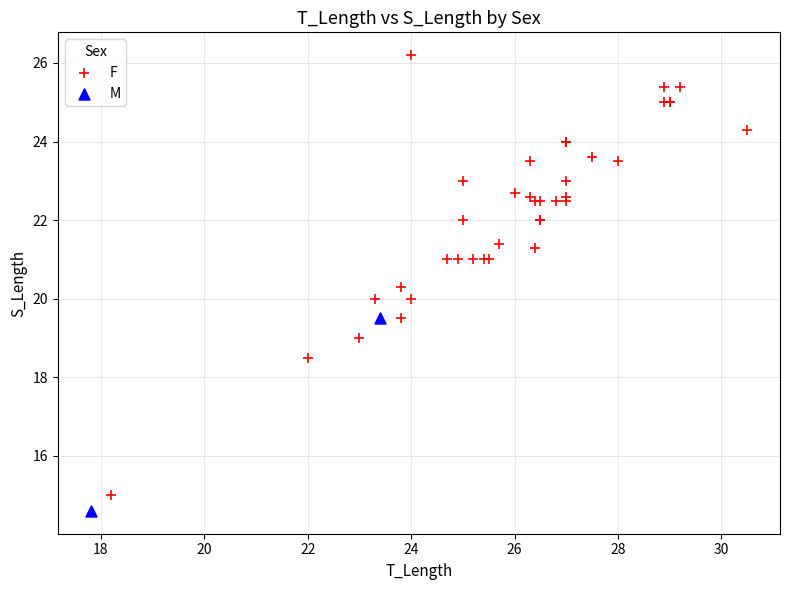

What are all the series names shown in the legend?

F, M